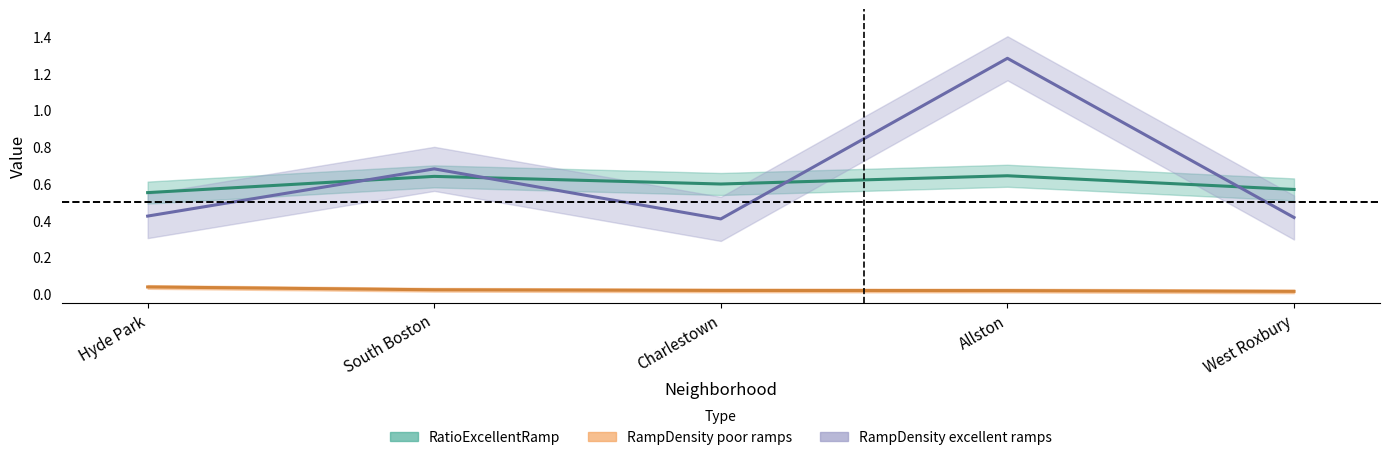

How many interior local peaks does the RampDensity_excellent_ramps_against_disability series have?

2